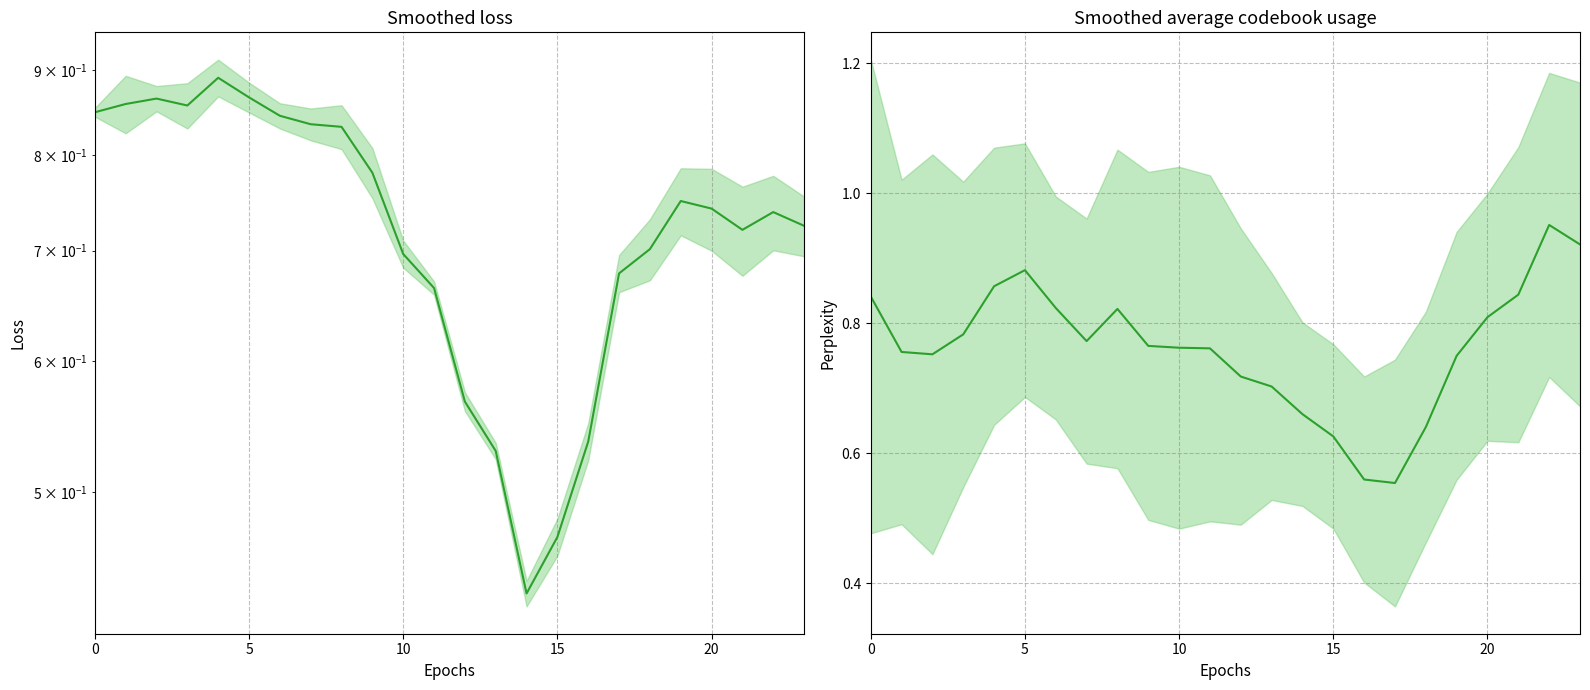

How many lines are shown in the chart?

2